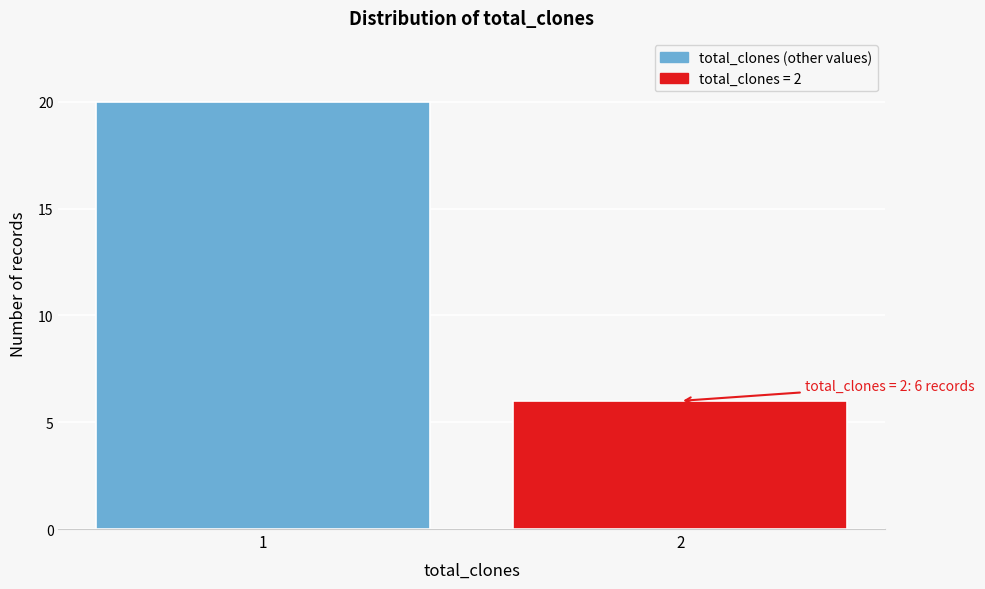

Reading right to left, extract all data points from this chart.

2=6	1=20